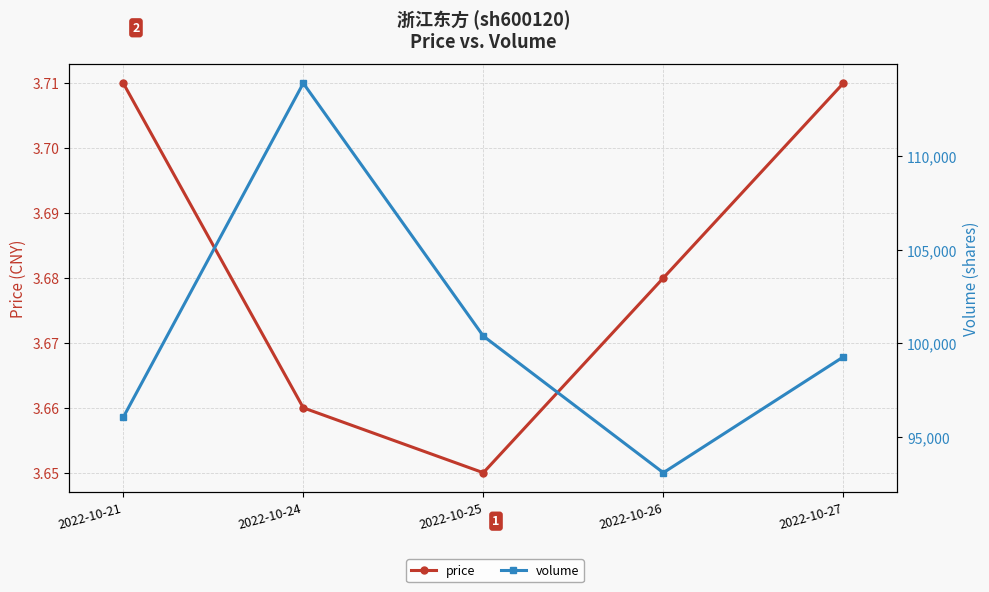

True or false: price and volume intersect in this chart.

False